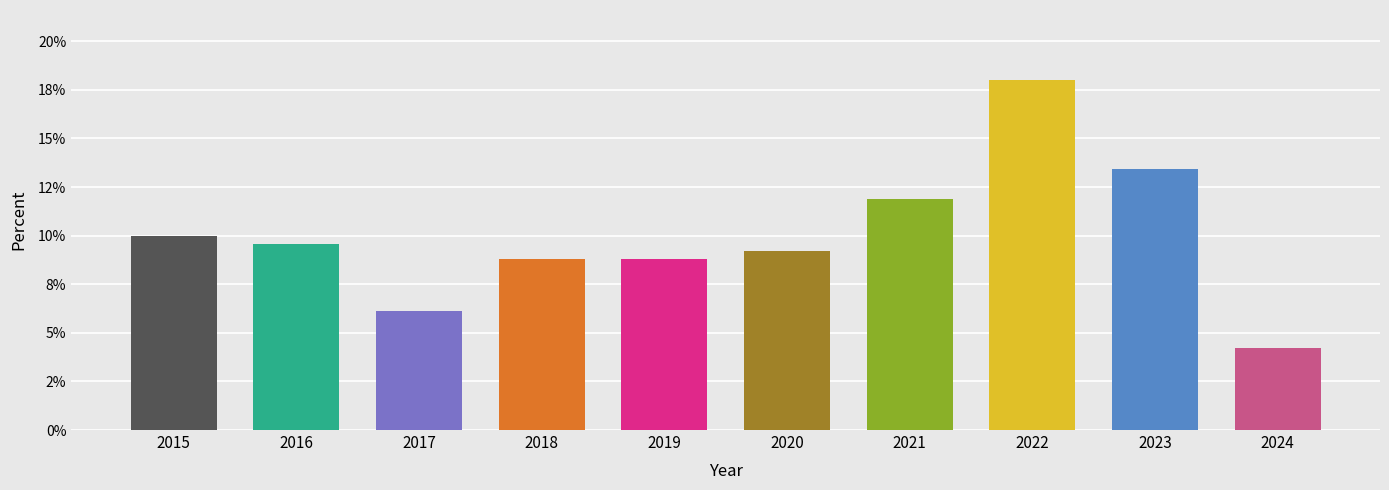

Reading left to right, extract all data points from this chart.

10.0	9.6	6.1	8.8	8.8	9.2	11.9	18.0	13.4	4.2